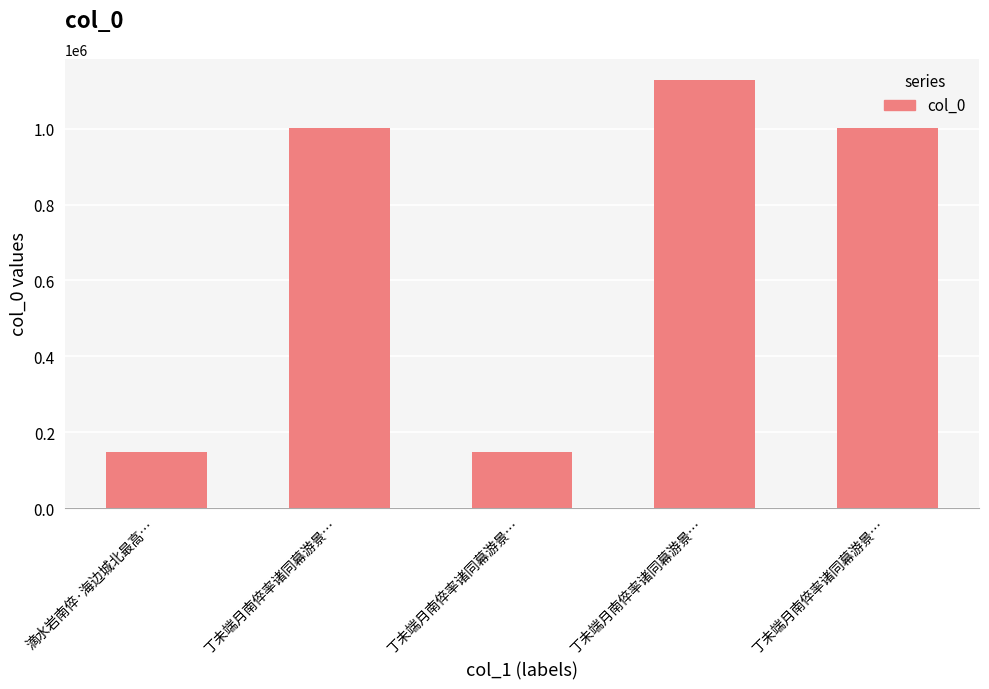

How many series are shown in this chart?

1